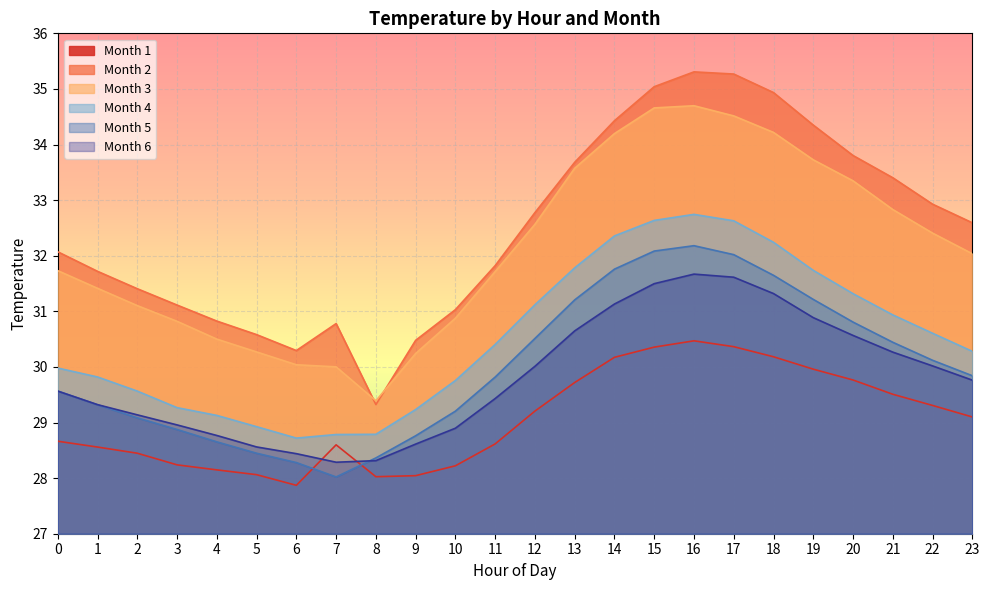

Which category has the highest value across all series?

16